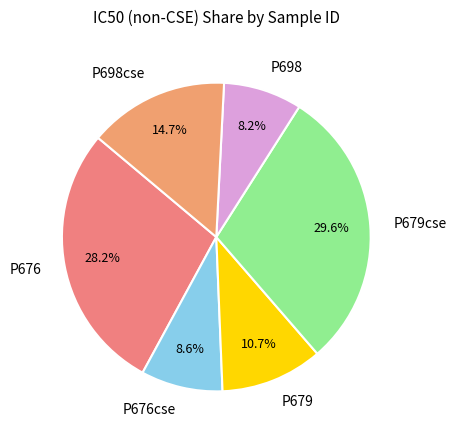

What portion of the pie excludes P676?

71.8%